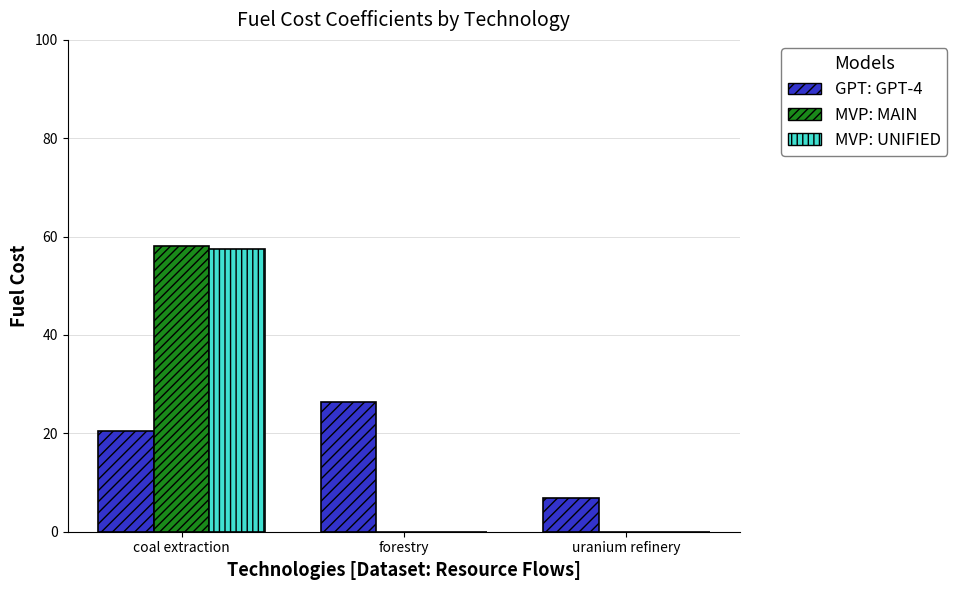

Which series has the largest range (max minus min)?

MVP: MAIN